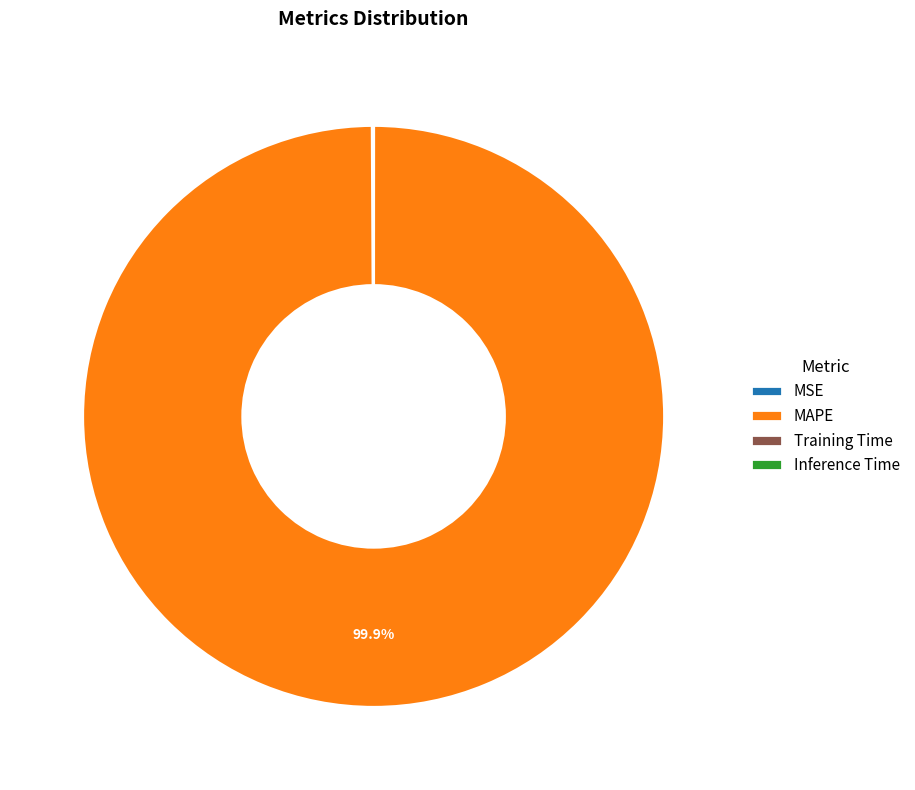

What is the largest slice in the pie chart?

MAPE